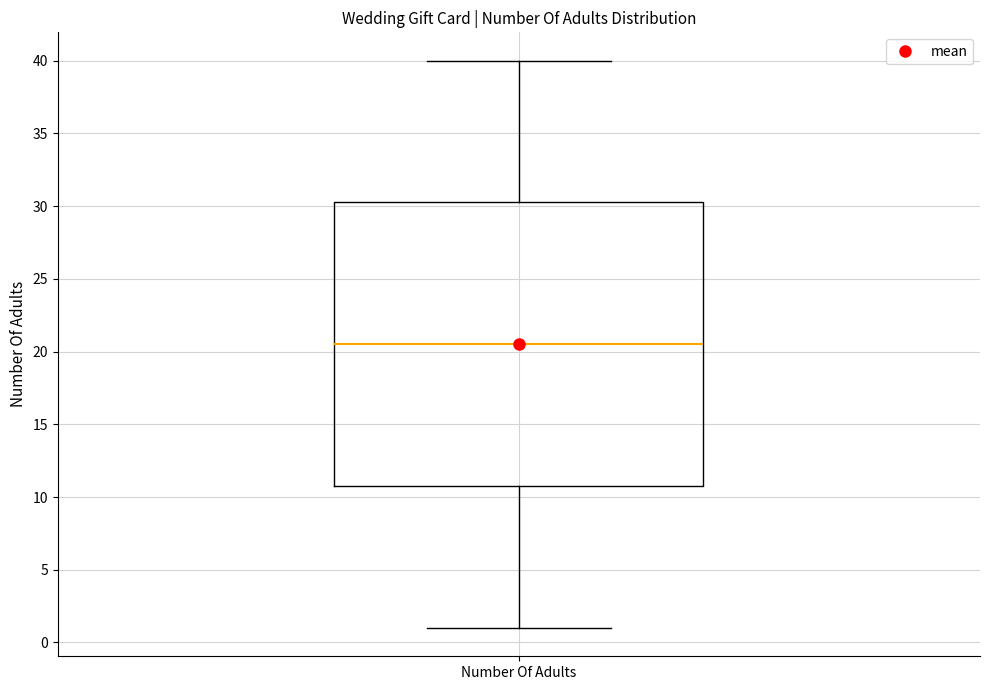

Read this box plot against the y-axis: the position of the median line, the range covered by the box, and the ends of both whiskers. The values are not printed on the chart, so give them approximately, as read against the axis.

median 20.5, box 11.0 to 30.5, whiskers 1.0 to 40.0